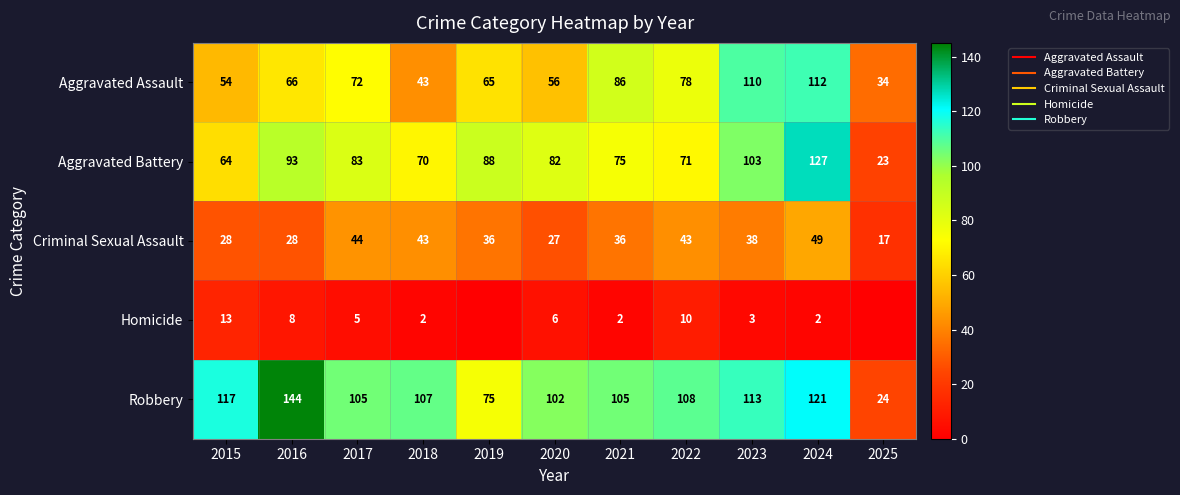

How many values in the Aggravated Assault series exceed 66?

5